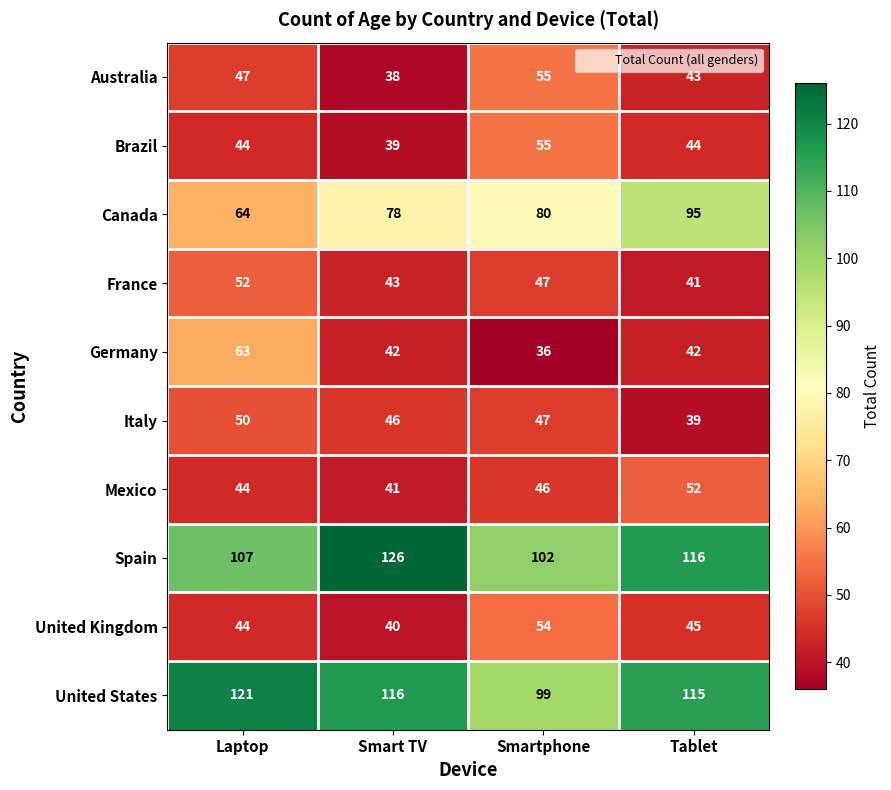

Is it true that Spain equals 126 at Smart TV?

True